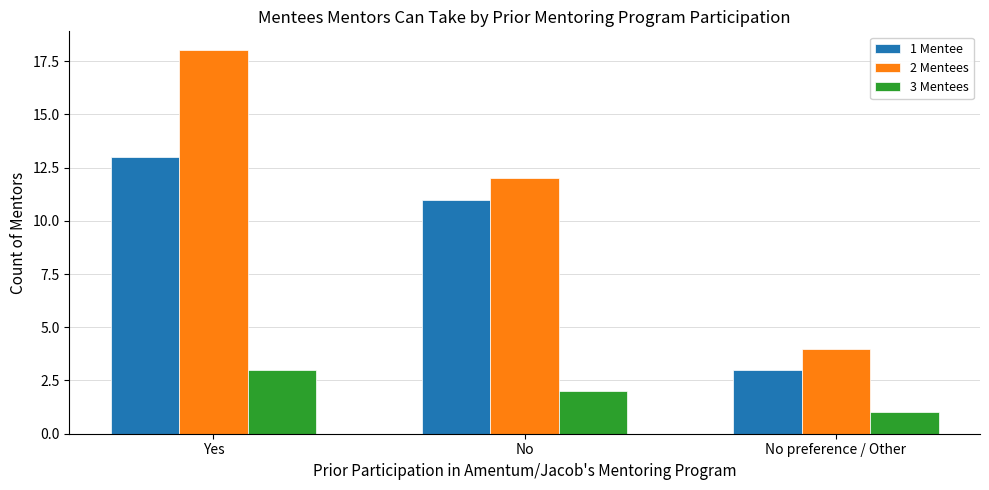

Between Yes and No, which series saw the biggest shift?

2 Mentees